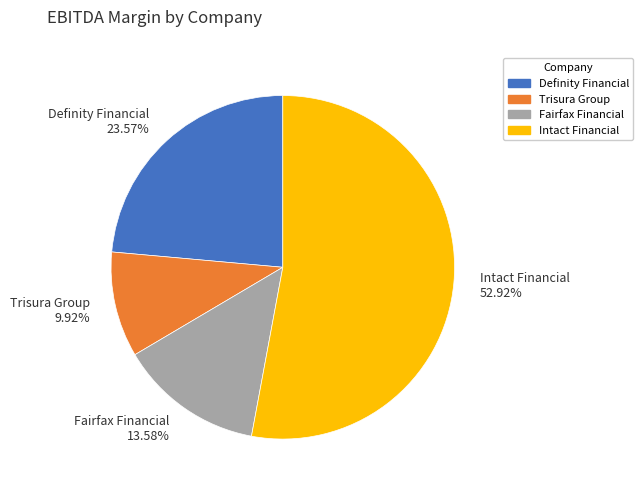

Count the number of slices in the pie.

4